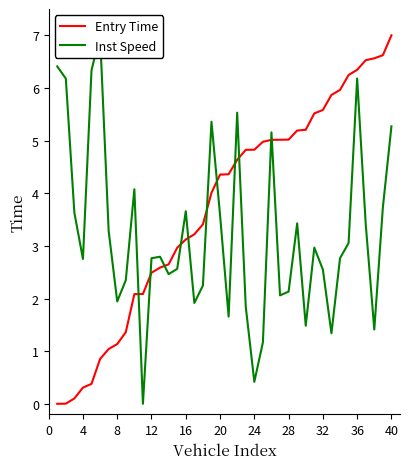

What is the maximum value for Entry Time?

7.0